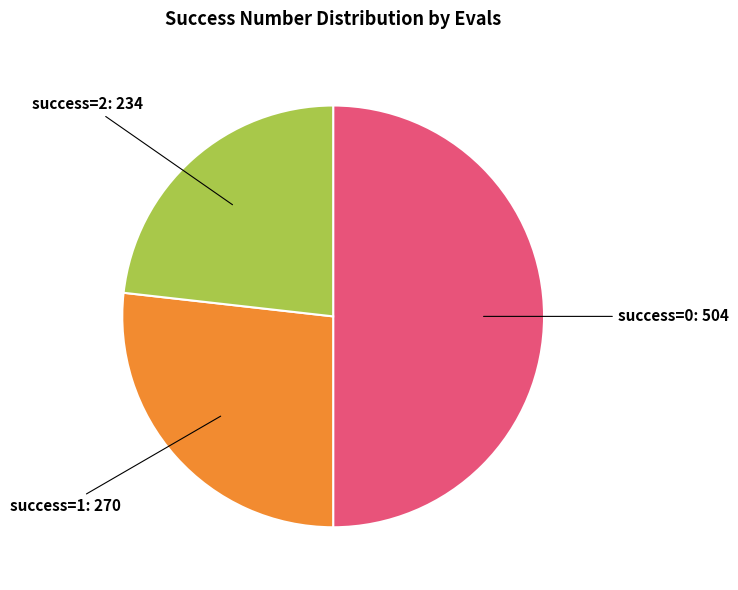

Which category has the biggest portion of the pie?

success=0